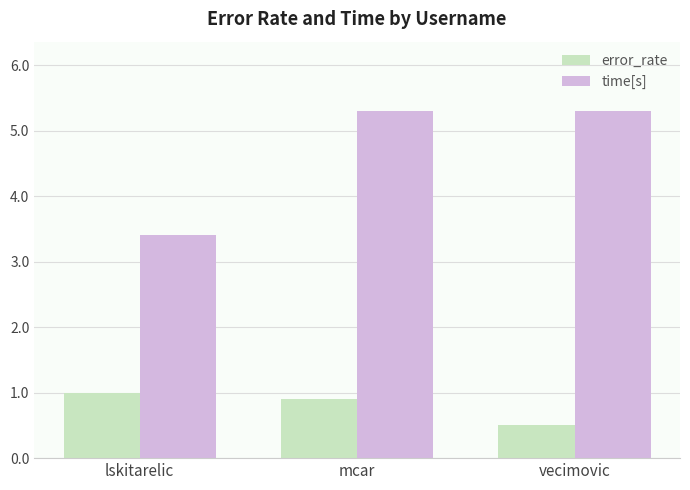

Which category has the lowest value across all series?

vecimovic